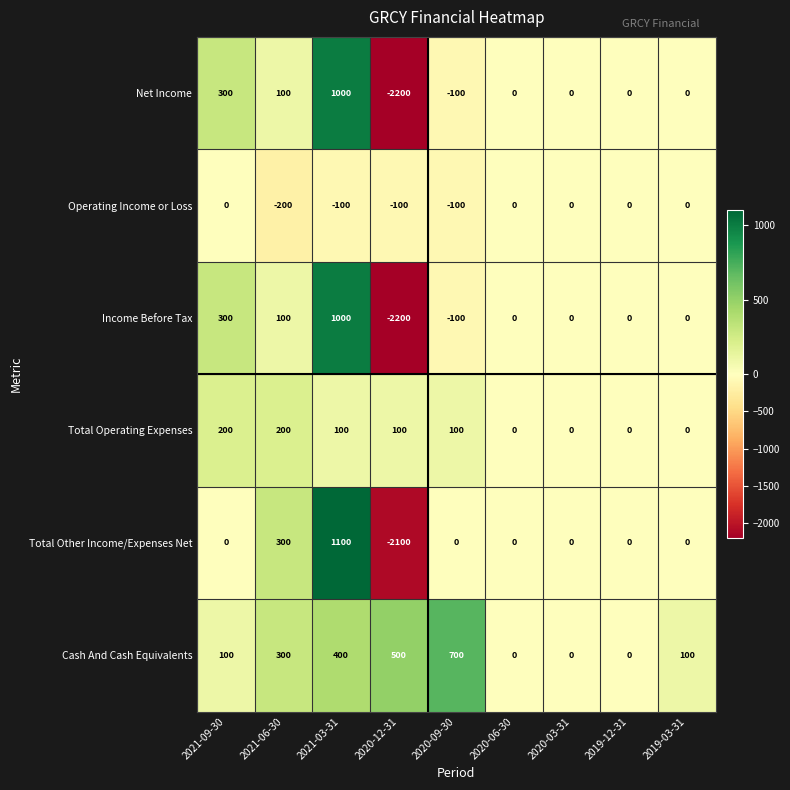

Count the number of data series in this chart.

6